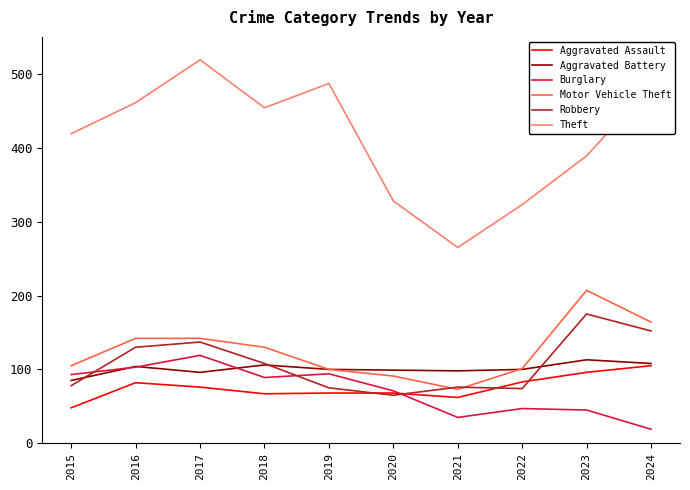

At which category is the sum across all series the highest?

2017